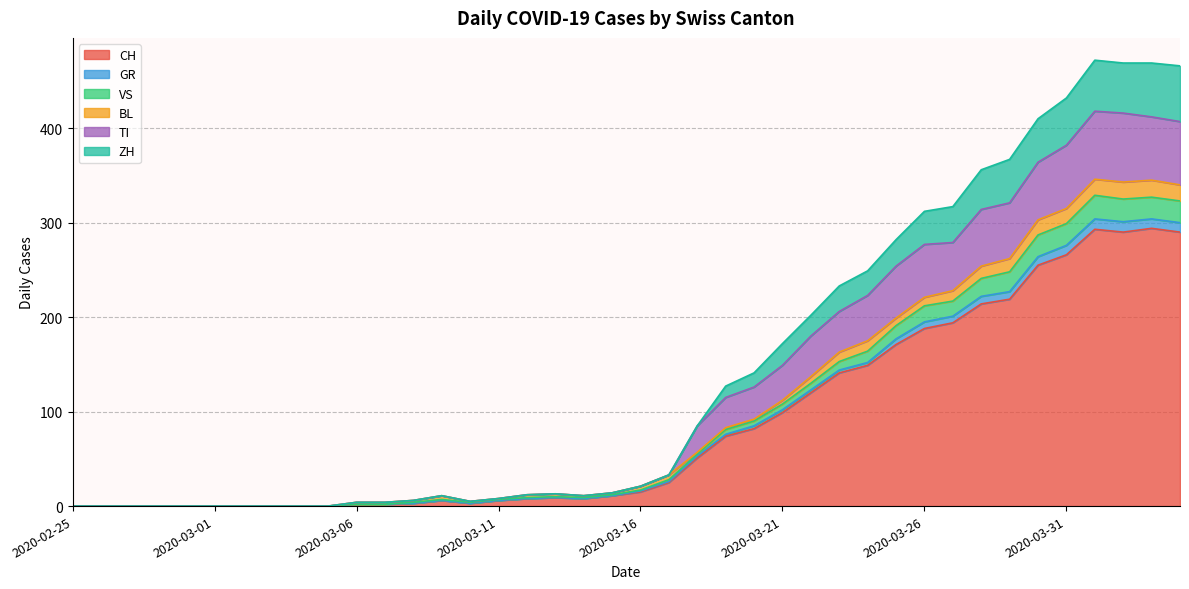

Where is GR nearest to the value 164?

2020-03-24